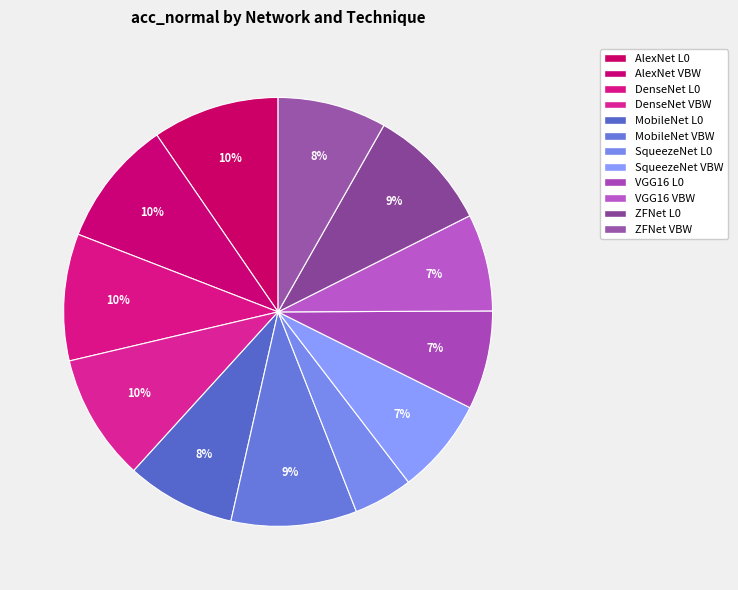

What is the smallest slice in the pie chart?

SqueezeNet
L0flippedHO